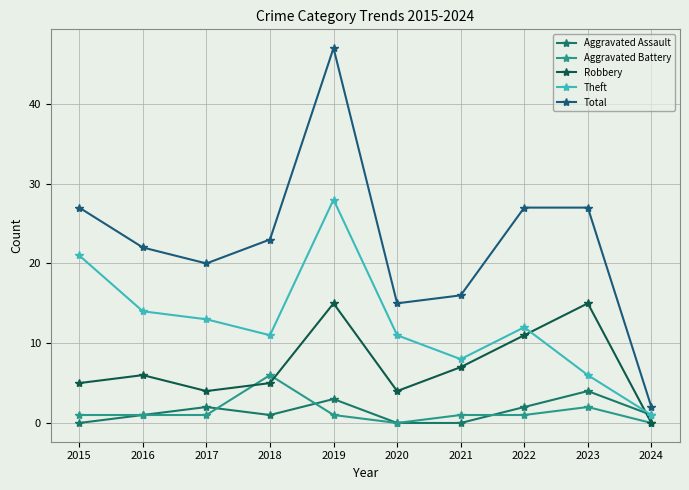

At how many categories does at least one series exceed 20?

6